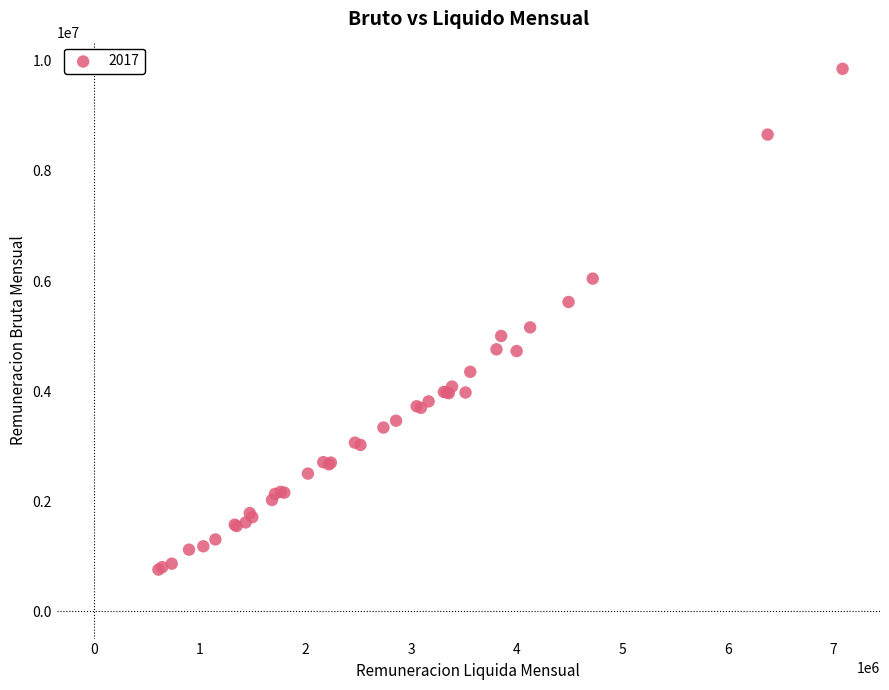

What Y value in the scatter plot is closest to 5308024?

5159558